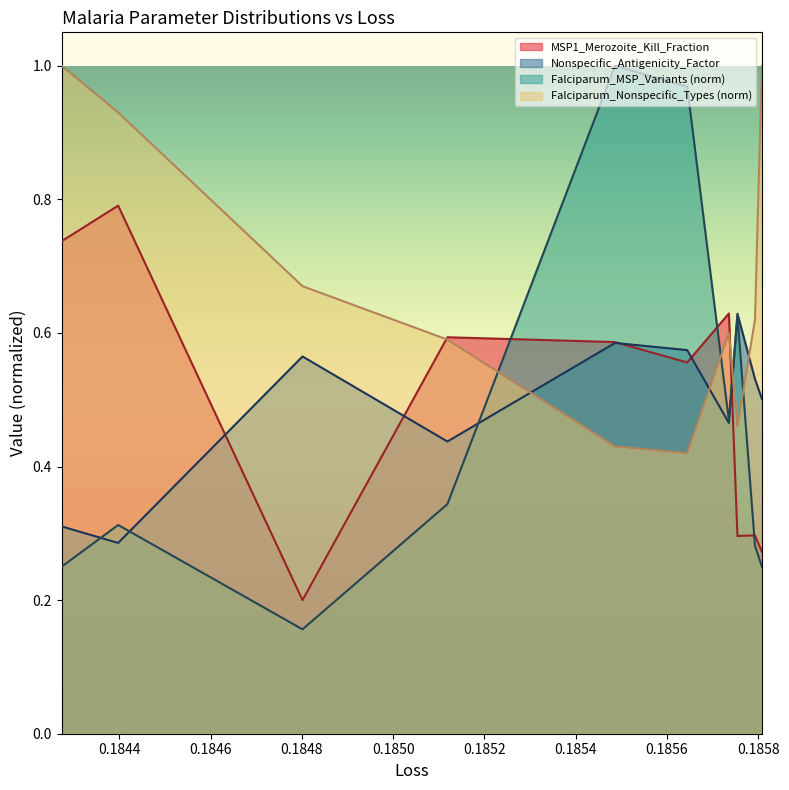

At which category does the chart reach its peak across all series?

0.1843975037336349